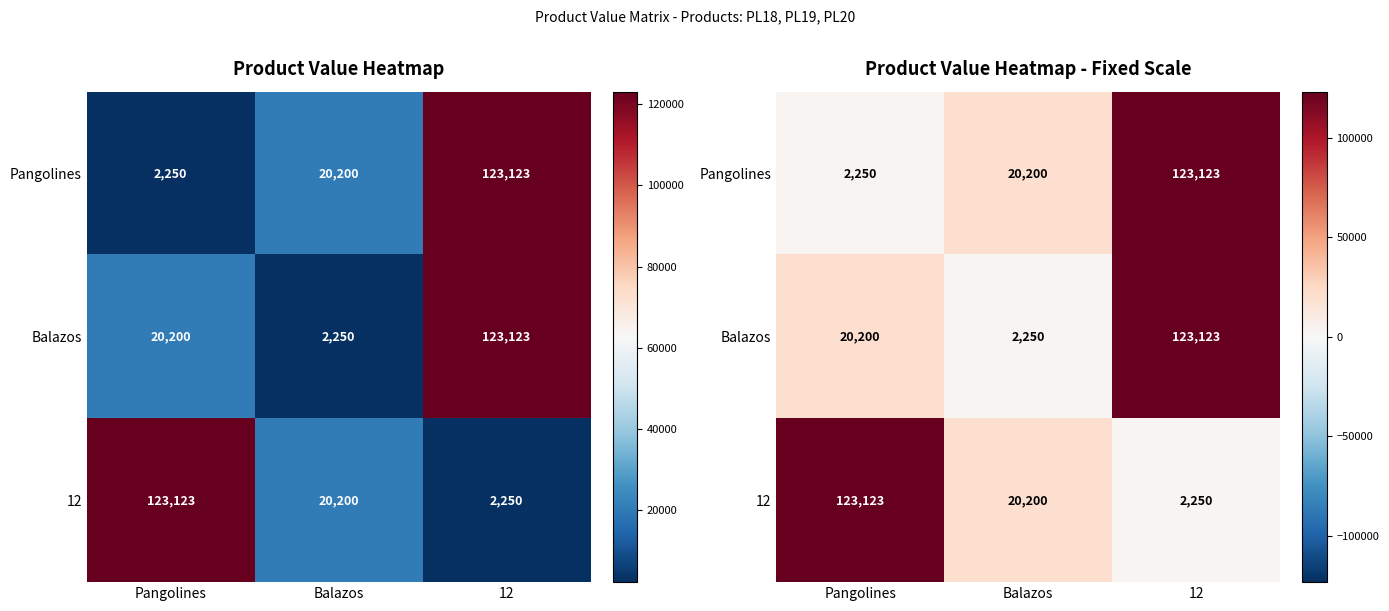

Which label corresponds to the smallest value in the chart?

Pangolines